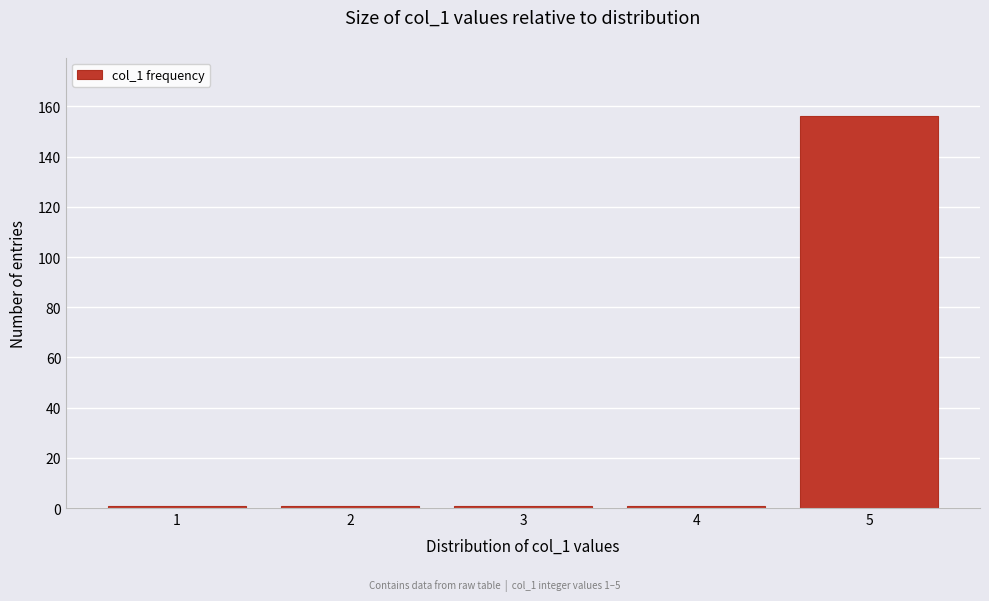

Which range on the x-axis has the tallest bar?

4.5 to 5.5